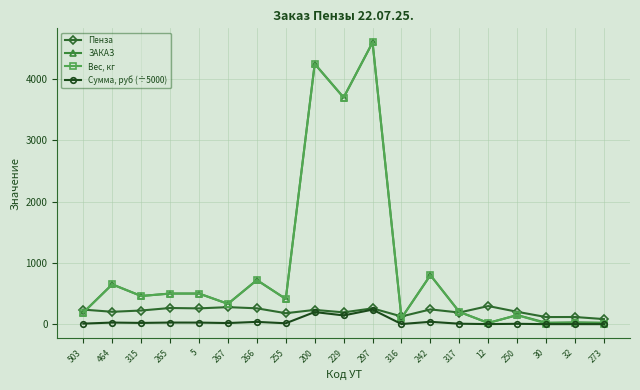

What is the sum of all ЗАКАЗ values?

17660.0